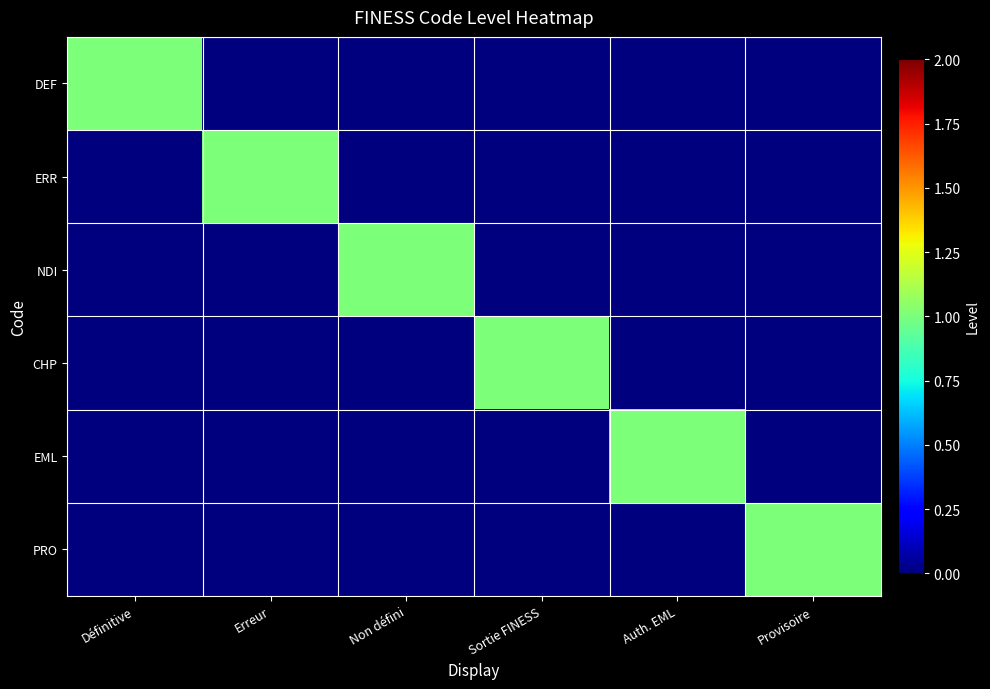

What is the total value across all series at Erreur?

1